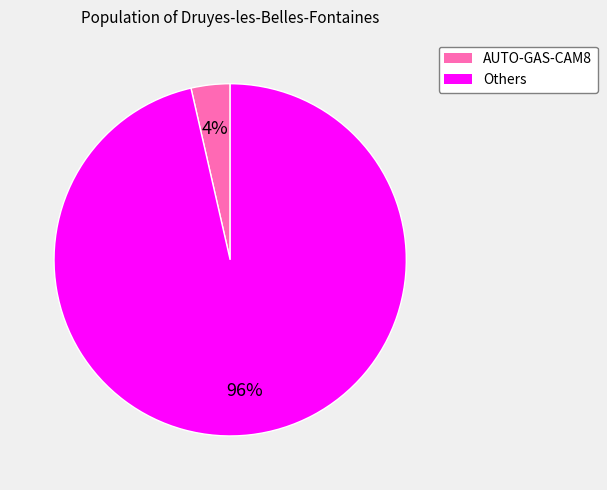

Is there a majority slice in this chart?

Yes